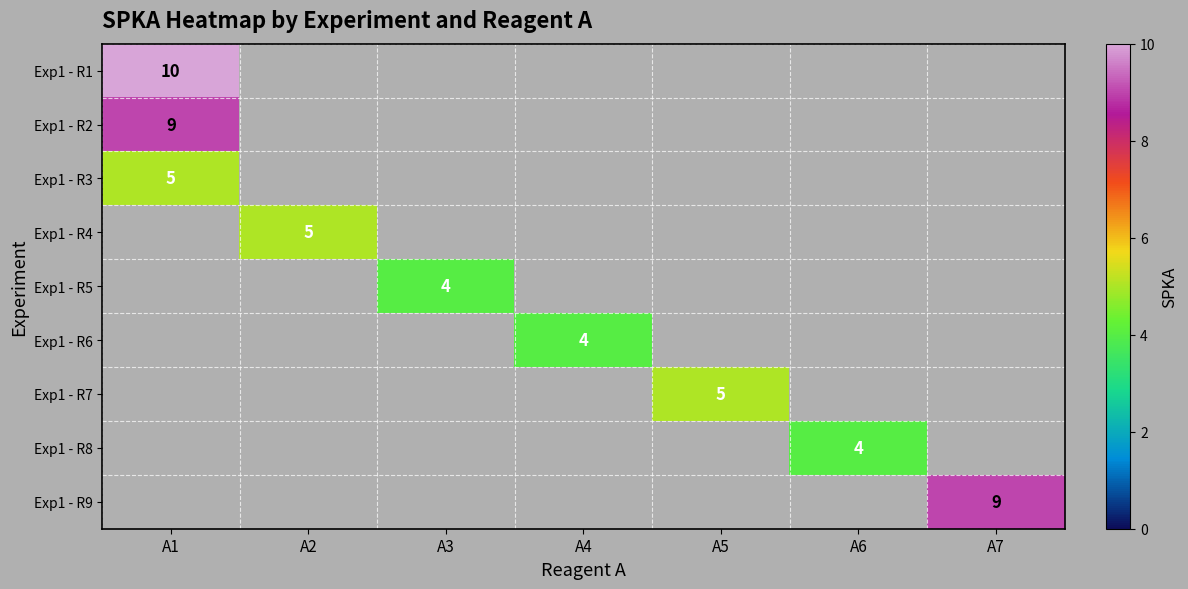

At how many categories does at least one series exceed 4?

4